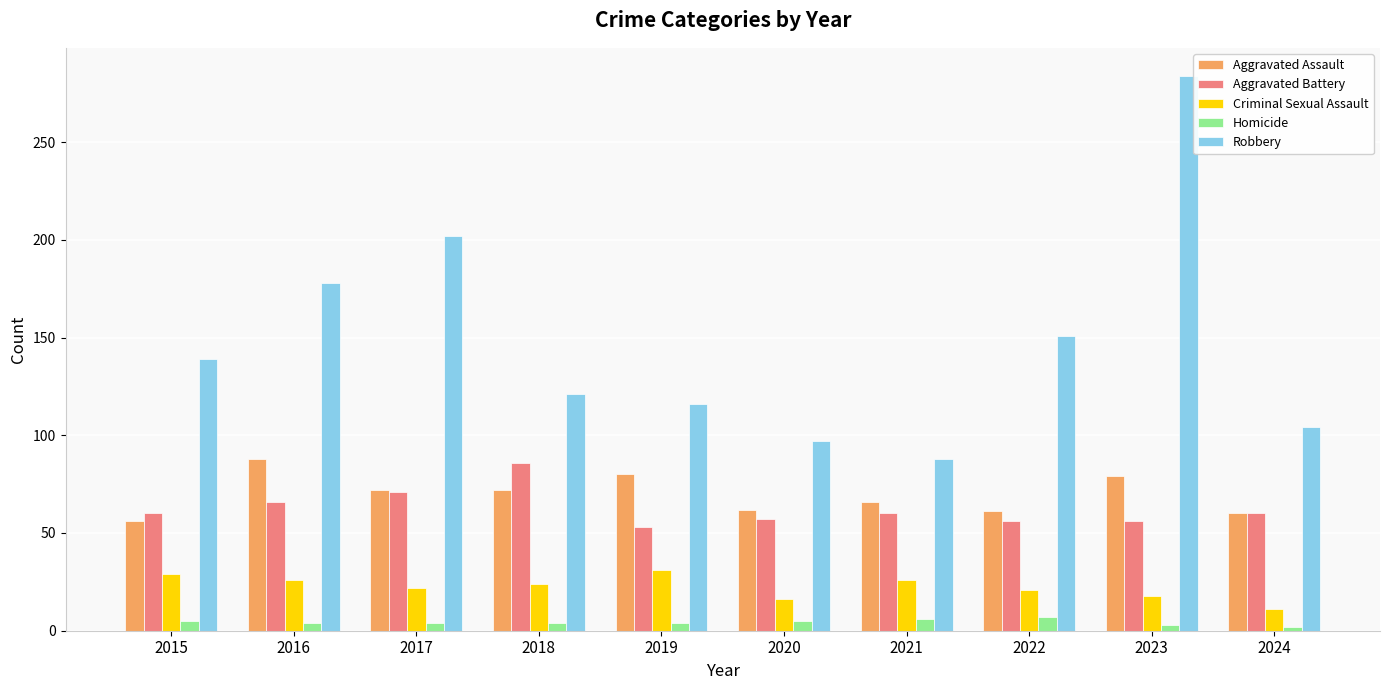

What is the spread (max minus min) of values at 2020?

92